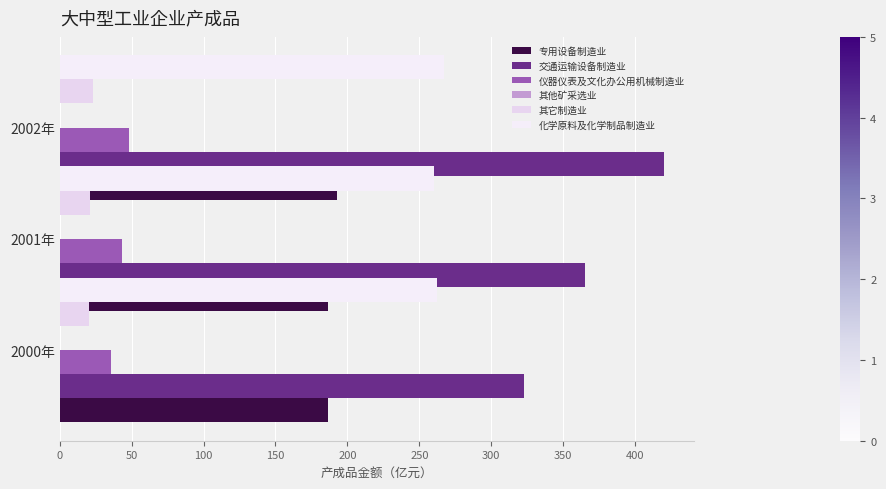

Count the number of categories in the chart.

3